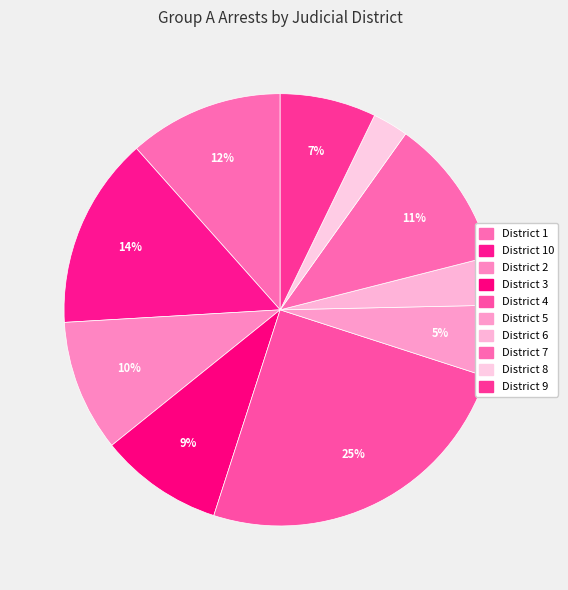

Is there a majority slice in this chart?

No